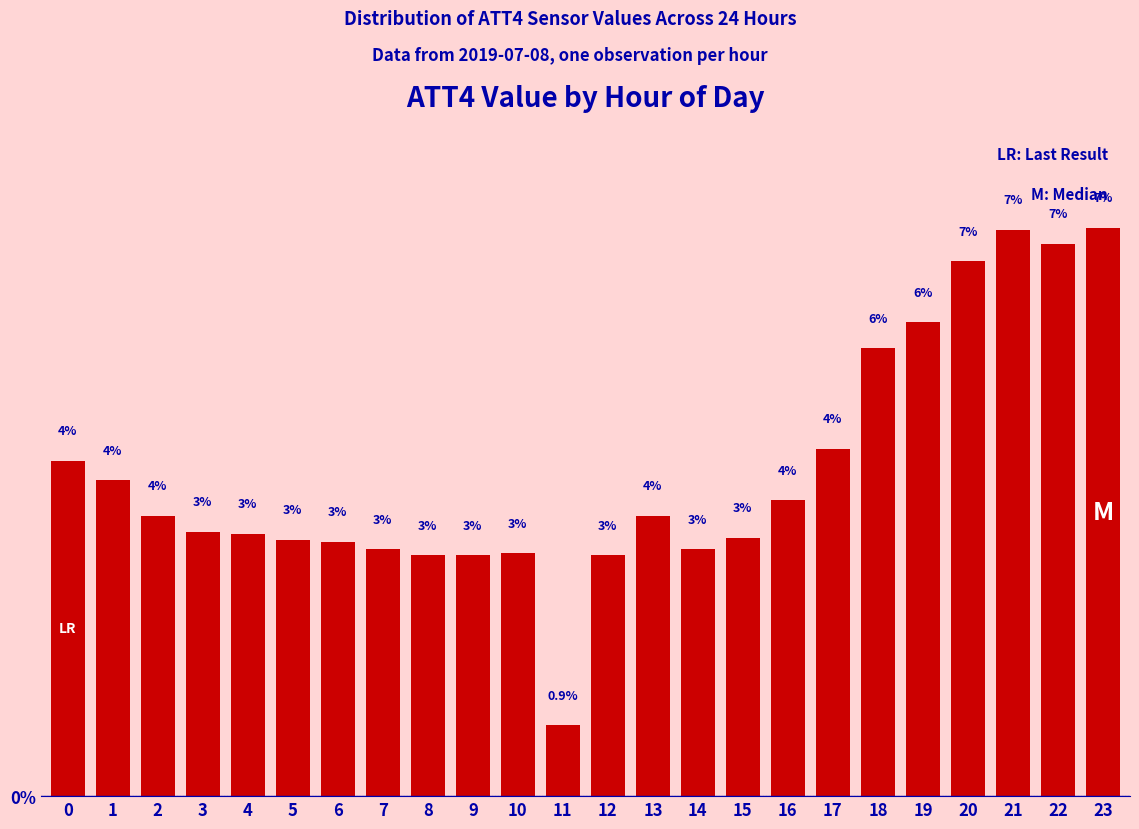

Are the bars horizontal?

No